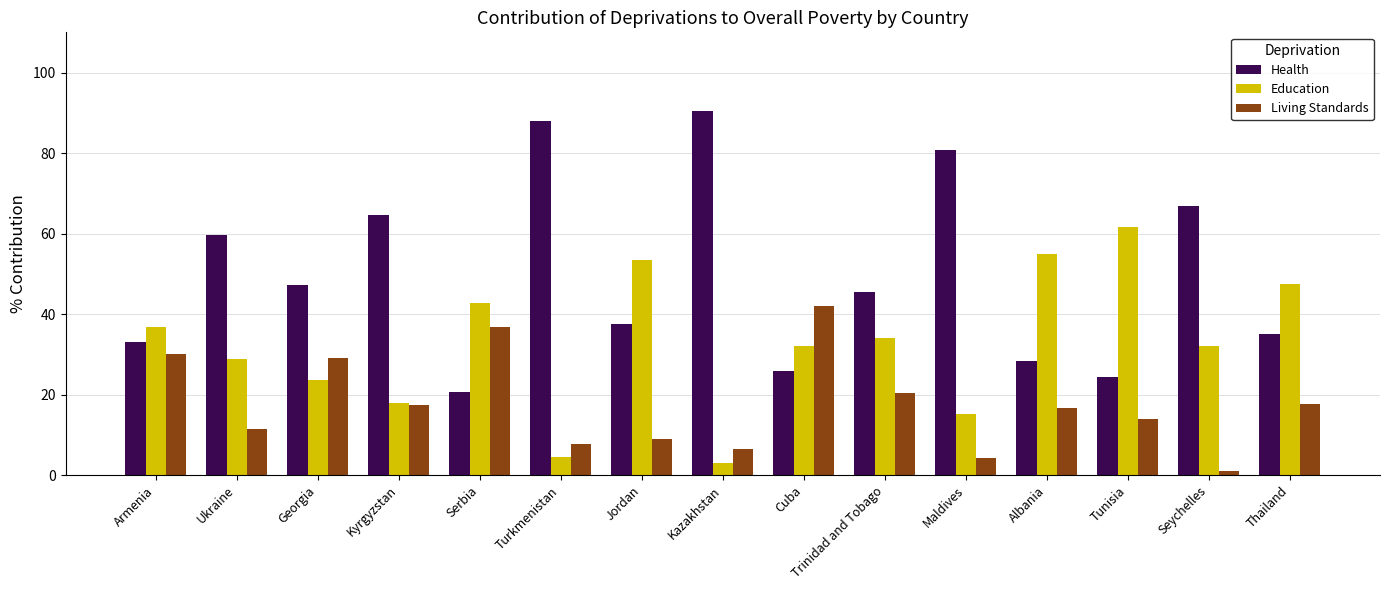

At how many categories does at least one series exceed 68?

3